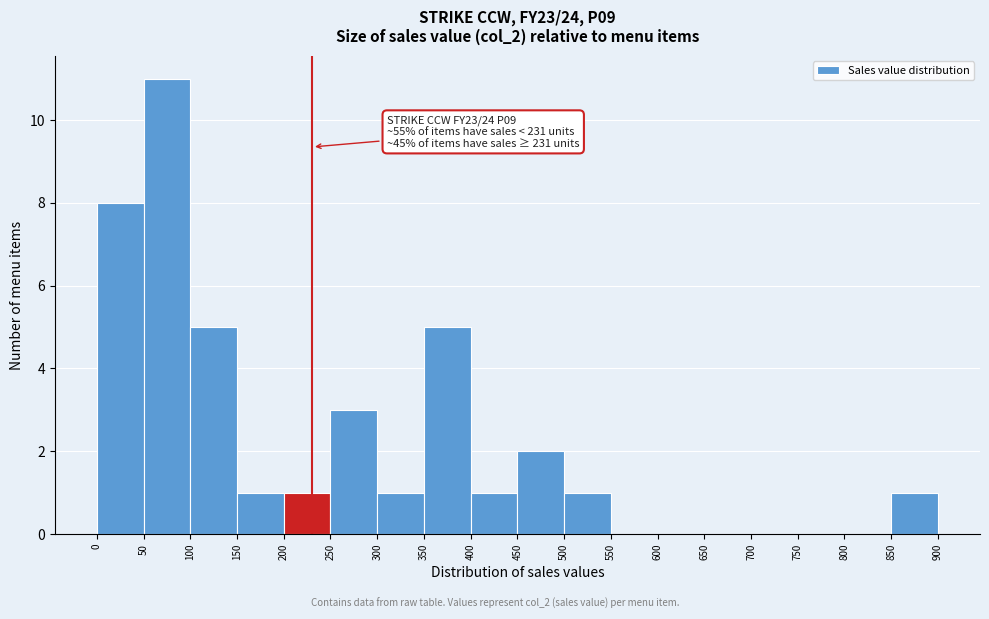

Over which range of the x-axis is the bar tallest?

50 to 100